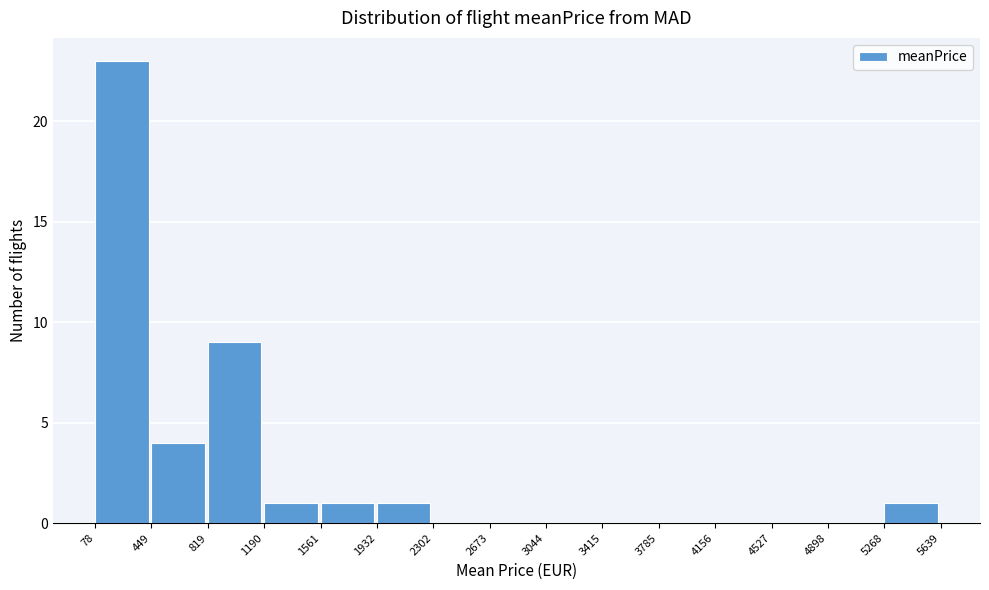

Reading left to right, list every bar in this chart as the range it spans on the x-axis followed by its height. The values are not printed on the chart, so give them approximately, as read against the axis.

78 to 449: 23
449 to 819: 4
819 to 1190: 9
1190 to 1561: 1
1561 to 1932: 1
1932 to 2302: 1
2302 to 2673: 0
2673 to 3044: 0
3044 to 3415: 0
3415 to 3785: 0
3785 to 4156: 0
4156 to 4527: 0
4527 to 4898: 0
4898 to 5268: 0
5268 to 5639: 1